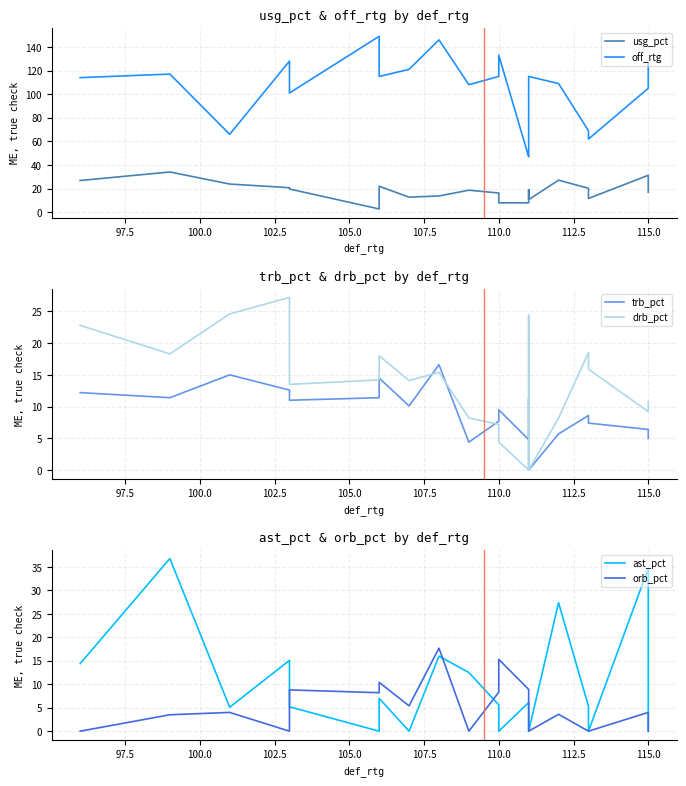

At how many categories does at least one series exceed 102?

14